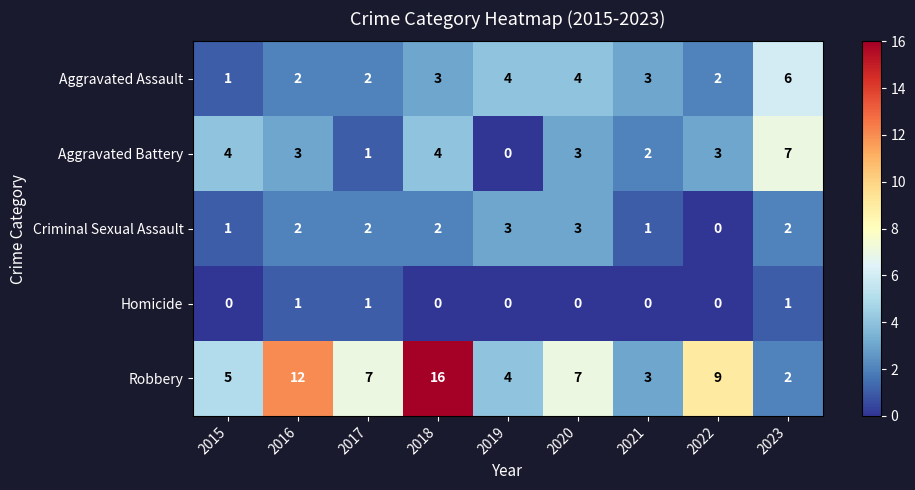

At how many categories does at least one series exceed 8?

3